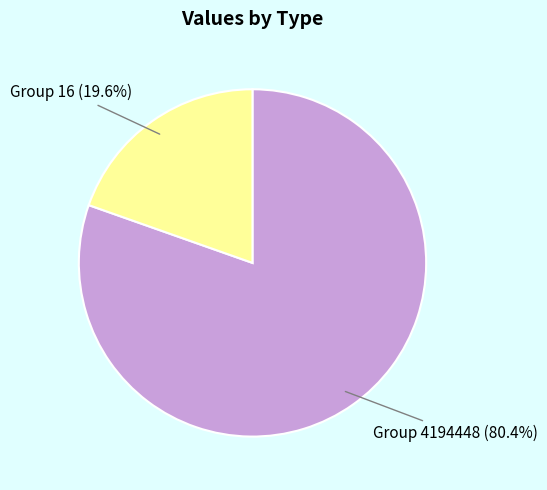

Count the number of slices in the pie.

2